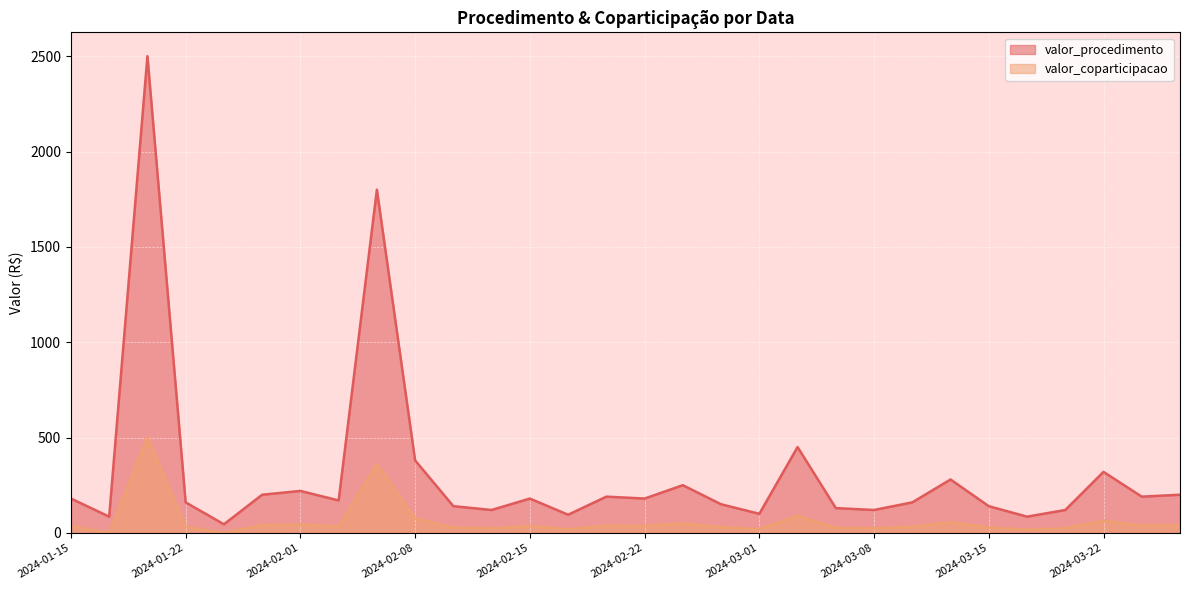

Between 2024-02-28 and 2024-03-08, which series saw the biggest shift?

valor_procedimento